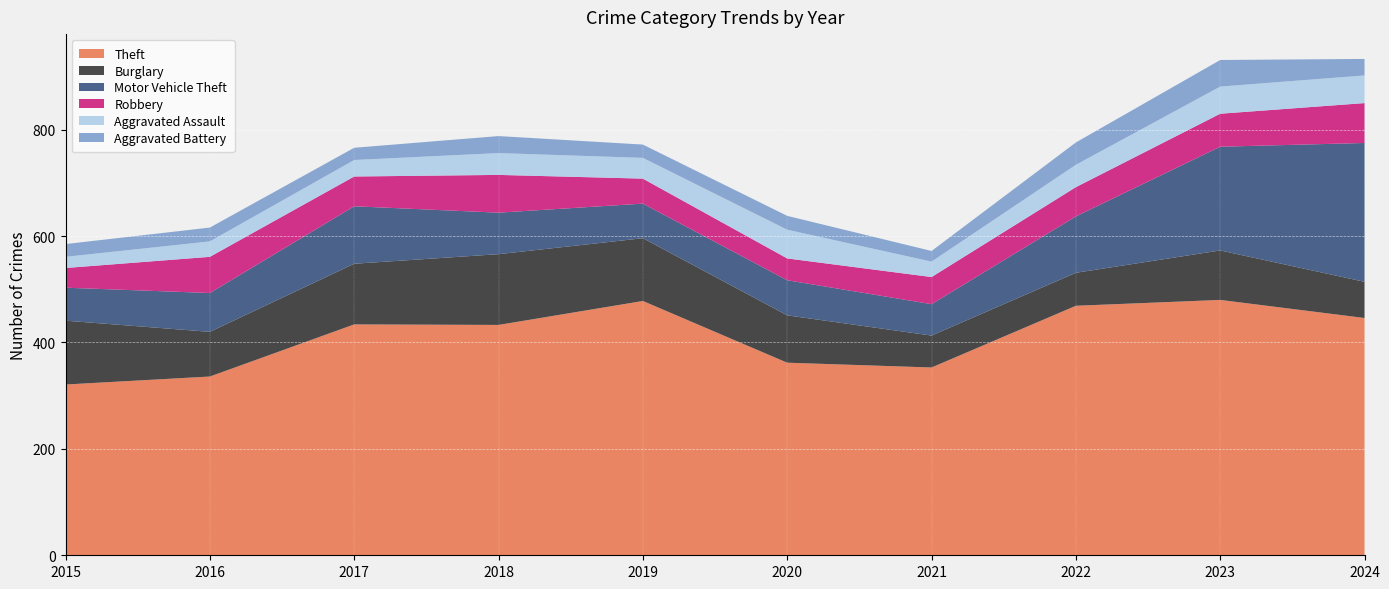

Reading left to right, what are all the values shown in this chart?

Theft: 321	336	434	433	478	362	353	469	480	446
Burglary: 120	84	114	133	118	89	60	62	93	68
Motor Vehicle Theft: 62	73	108	78	65	66	59	106	195	261
Robbery: 37	68	56	71	47	41	51	55	62	75
Aggravated Assault: 21	29	31	41	39	54	29	42	51	52
Aggravated Battery: 24	26	23	32	25	26	20	42	50	31